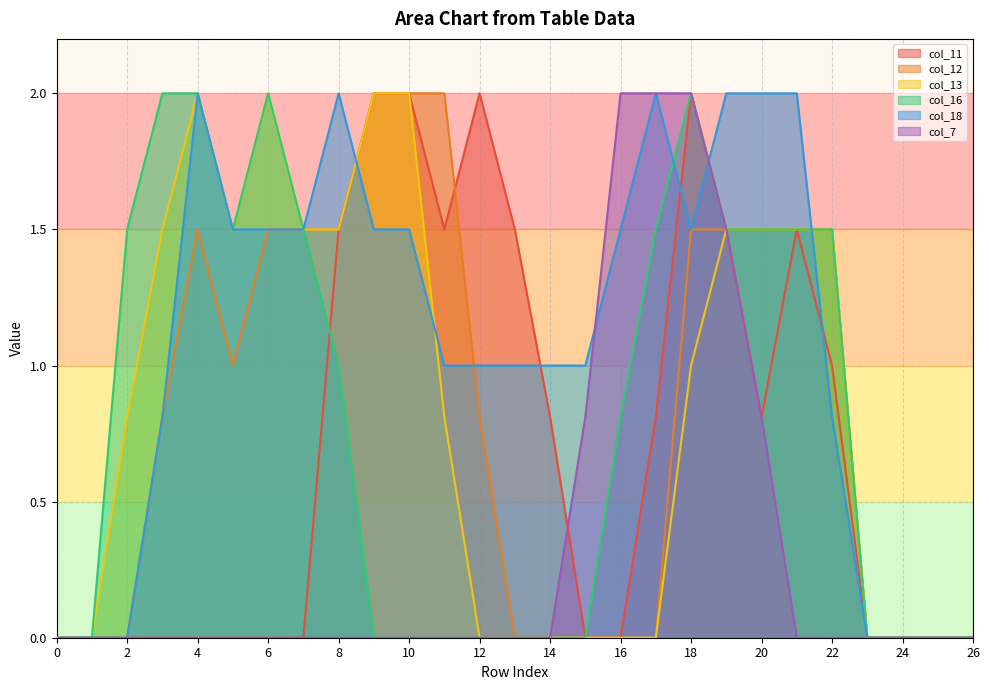

List the series in order of their peak value, highest first.

col_11, col_12, col_13, col_16, col_18, col_7